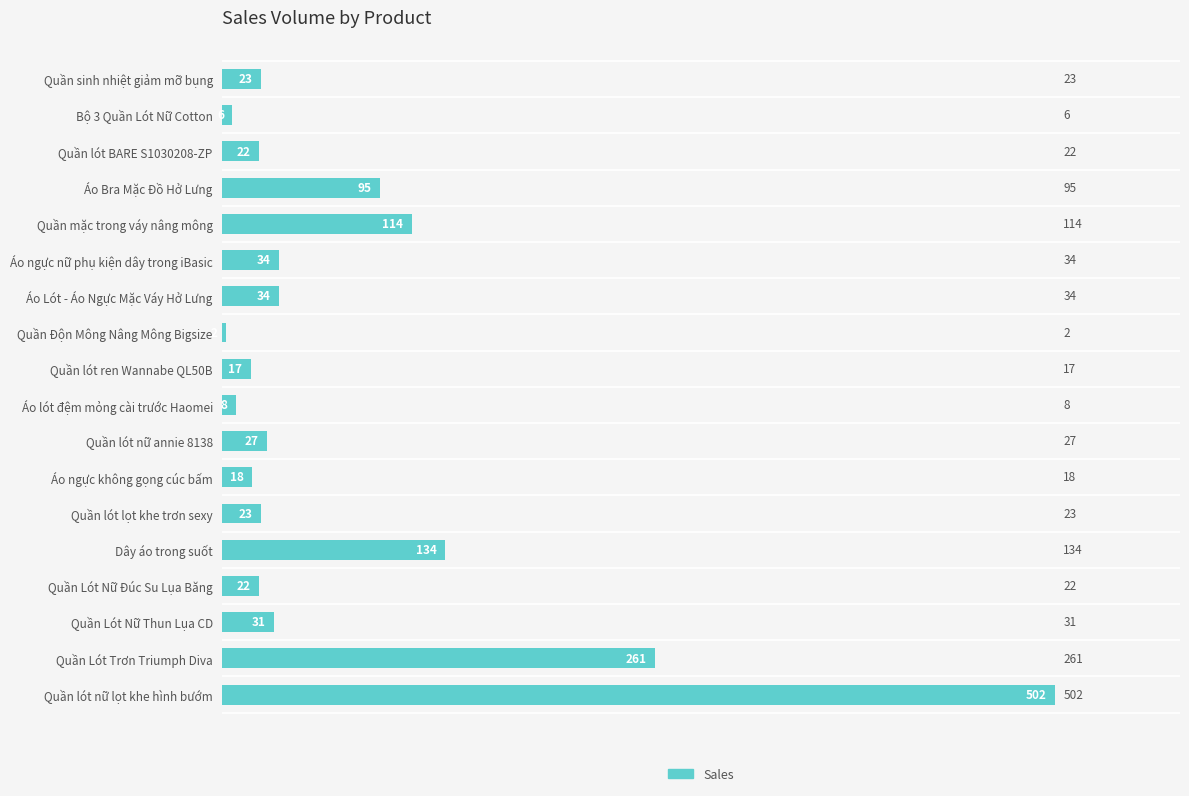

What is the label of the 3rd bar from the bottom?

Quần Lót Nữ Thun Lụa CD